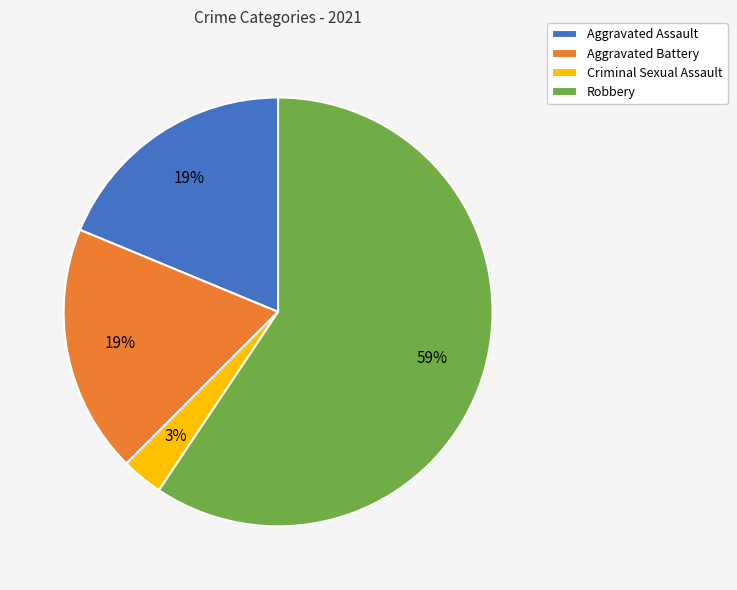

To the nearest percent, what percentage of the pie is Aggravated Assault?

19%